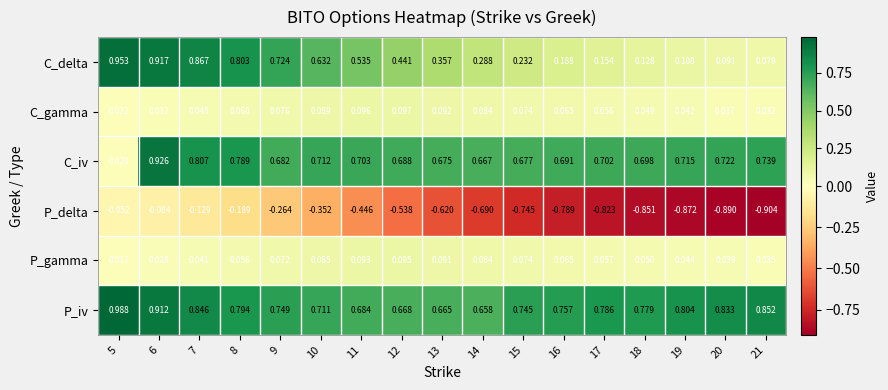

Which series has the largest total across all categories?

P_iv